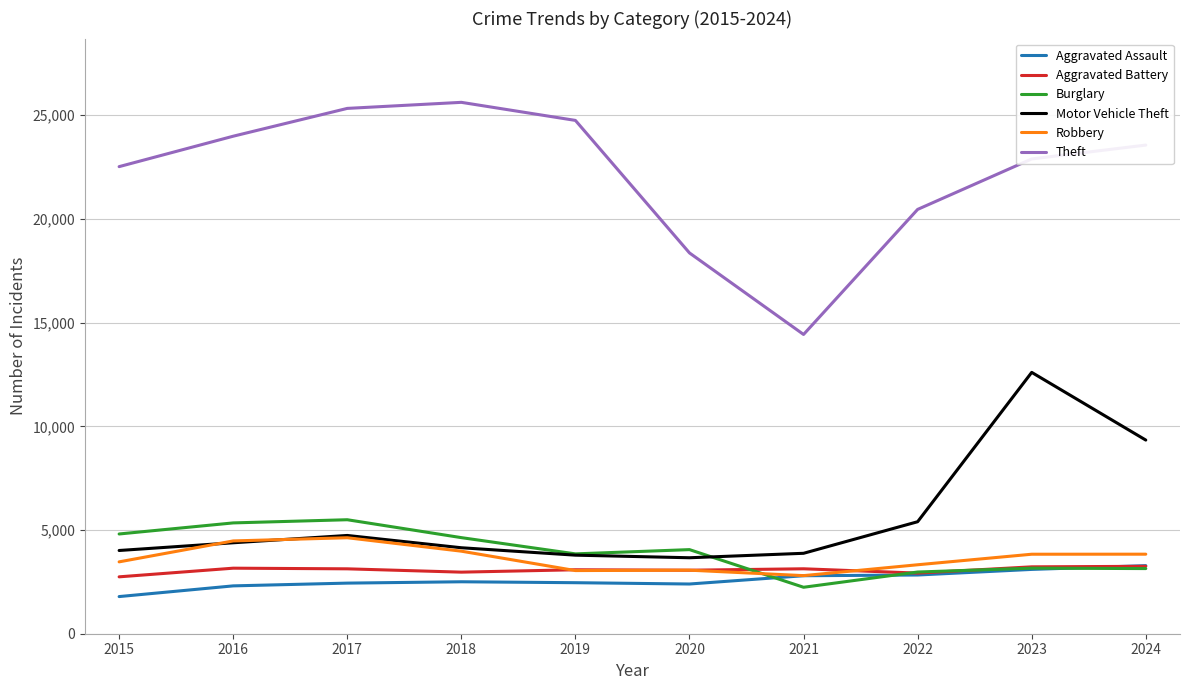

Which series has the largest total across all categories?

Theft